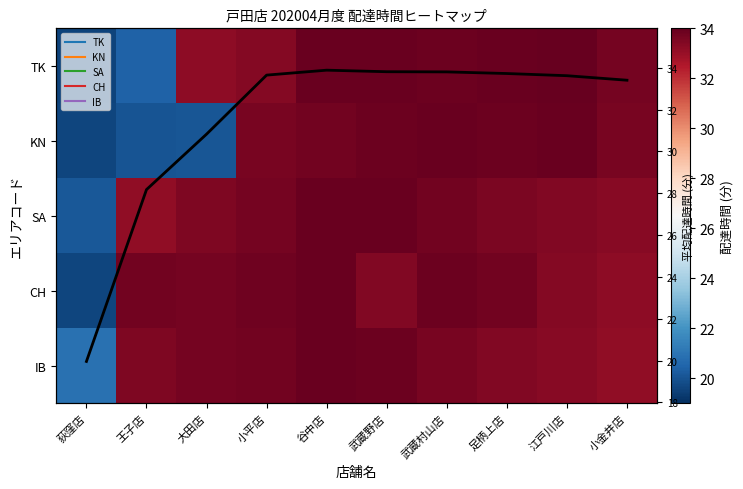

Which label corresponds to the largest value in the chart?

江戸川店